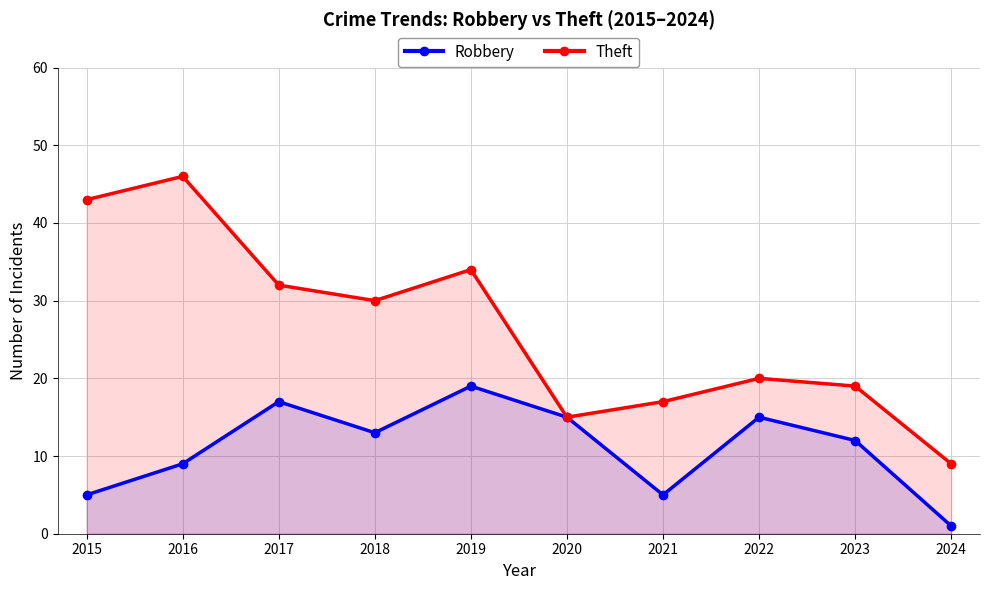

List the series in order of their peak value, lowest first.

Robbery, Theft